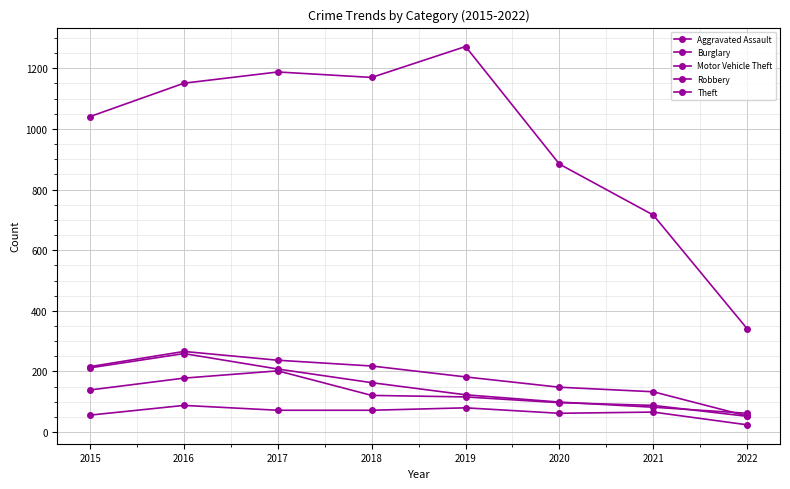

What is the average value of the Aggravated Assault series?

65